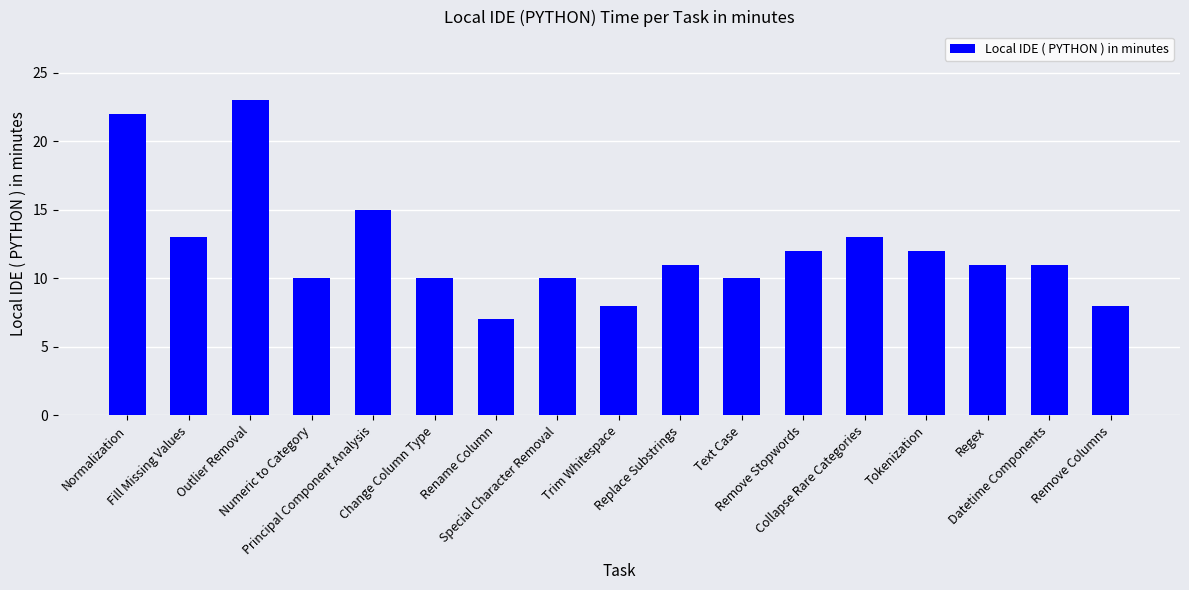

At which label is the value closest to 15?

Principal Component Analysis